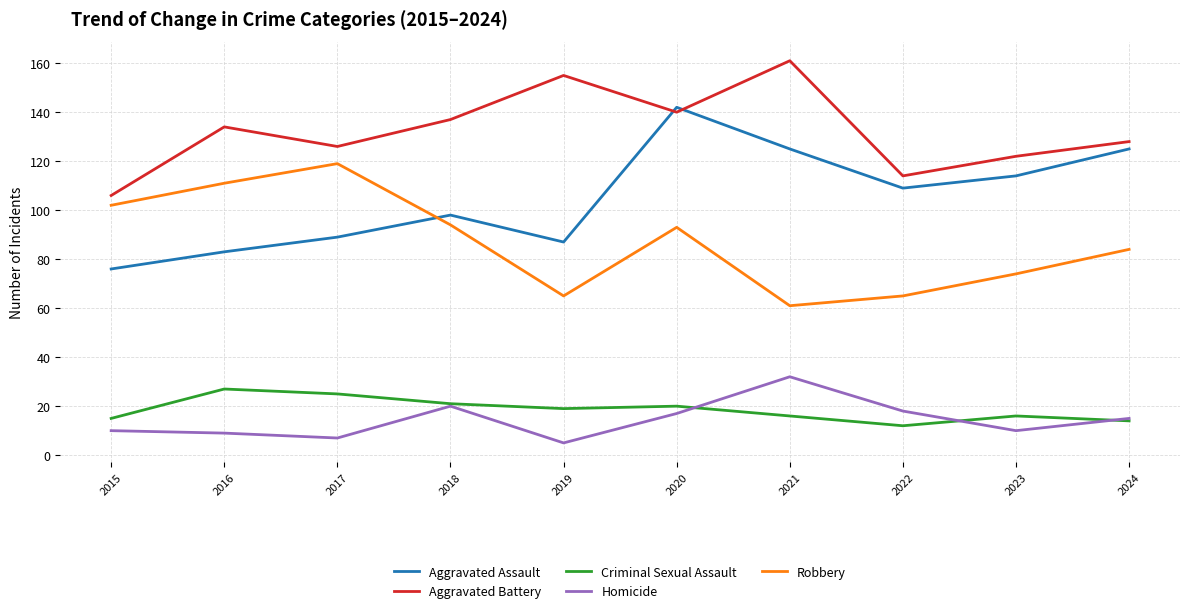

Is the value of Robbery at 2024 greater than the value of Aggravated Assault at 2023?

No